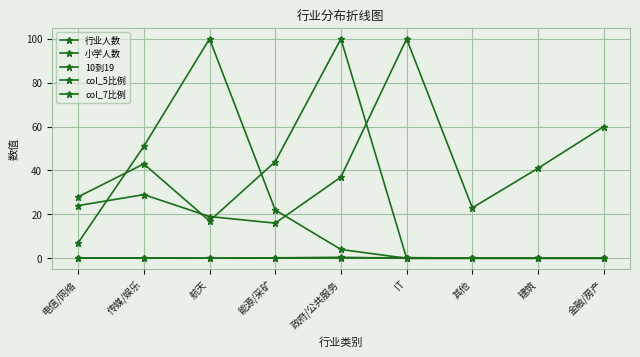

Reading left to right, transcribe all the data shown in this chart.

行业人数: 24.0	29.0	19.0	16.0	37.0	100.0	23.0	41.0	60.0
小学人数: 28.0	43.0	17.0	44.0	100.0	0.0	0.0	0.0	0.0
10到19: 7.0	51.0	100.0	22.0	4.0	0.0	0.0	0.0	0.0
col_5比例: 0.1	0.1	0.1	0.0	0.1	0.3	0.1	0.1	0.2
col_7比例: 0.1	0.2	0.1	0.2	0.4	0.0	0.0	0.0	0.0